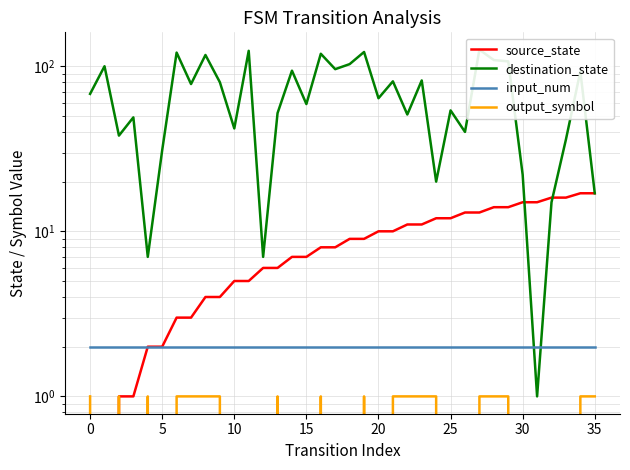

Between 14 and 29, which series saw the biggest shift?

destination_state